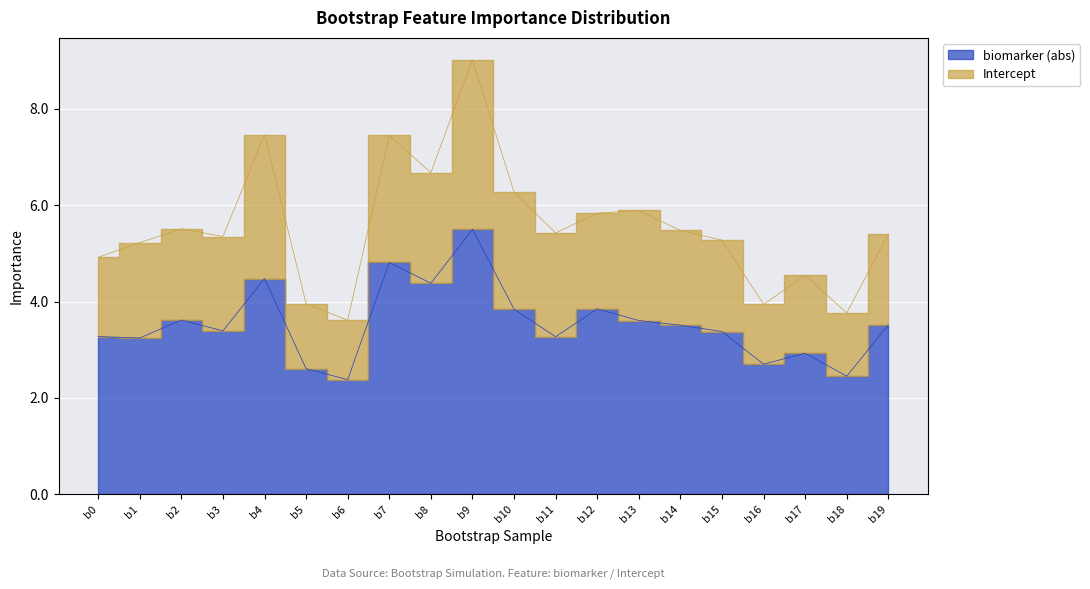

True or false: Intercept and biomarker intersect in this chart.

False